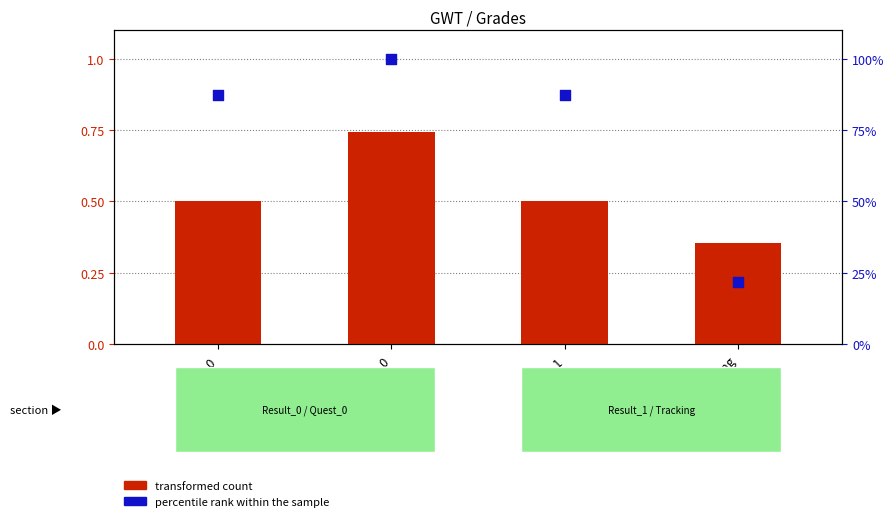

Which series has the widest spread of Y values?

percentile rank within the sample